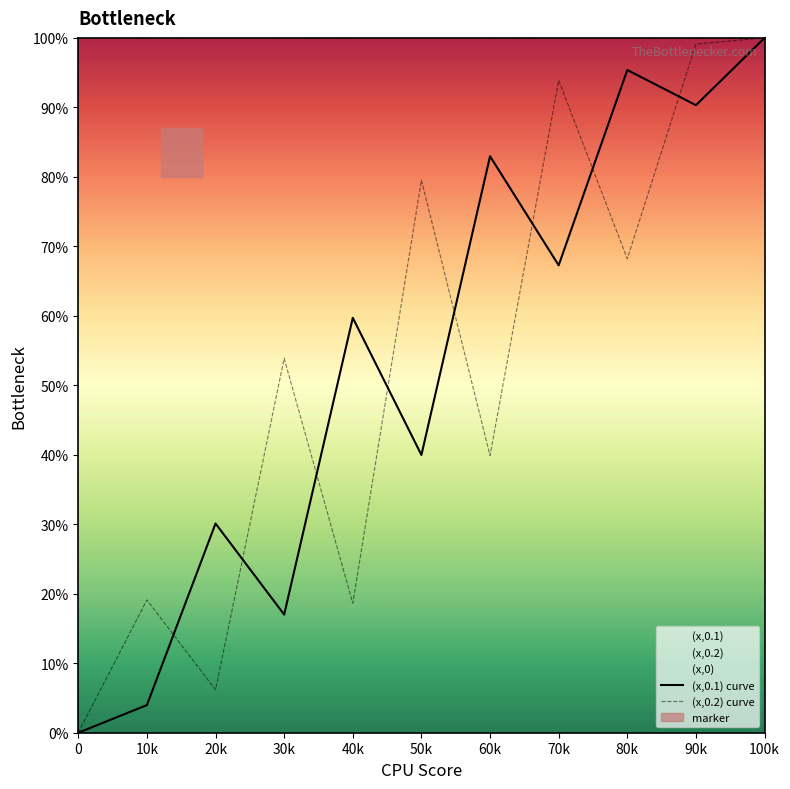

In (x,0.1) curve, how many points are higher than both neighbors (excluding endpoints)?

4